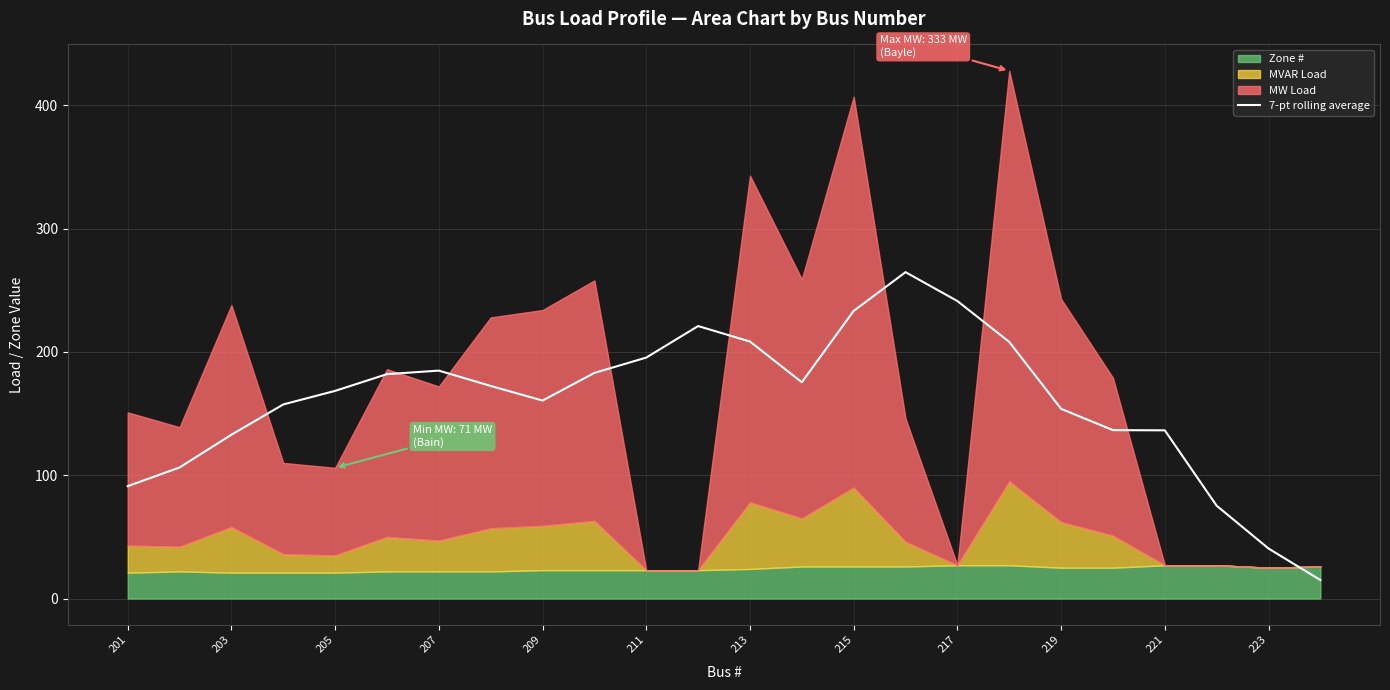

The value of 7-pt rolling average at 203 is 62.8. True or false?

False